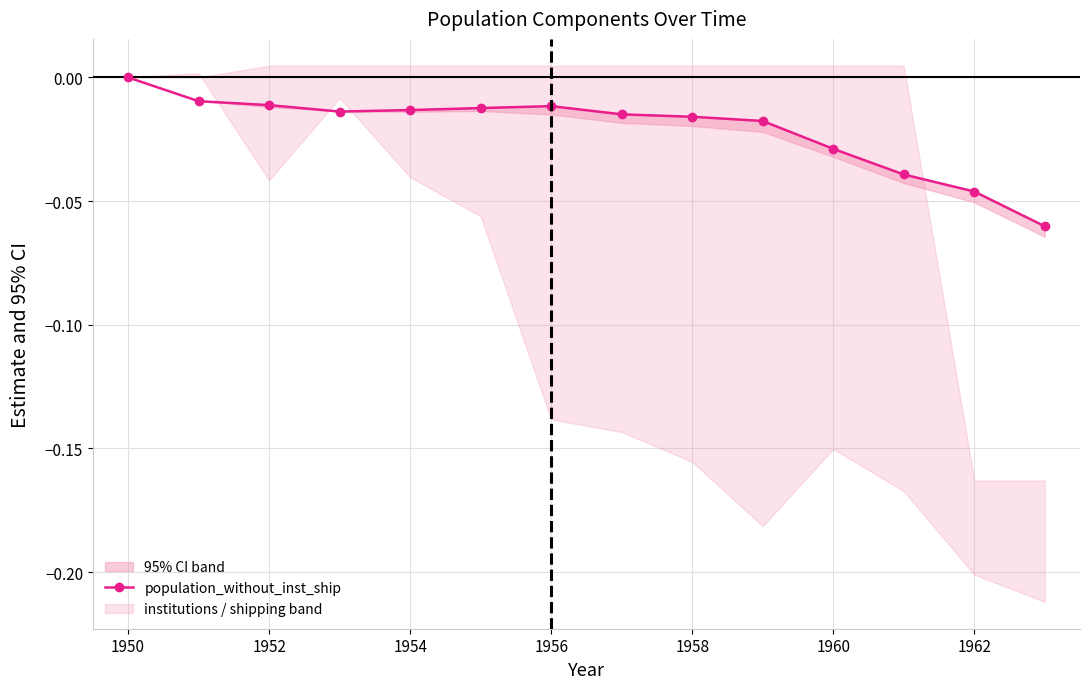

How many interior local valleys (lower than both neighbors) does the data have?

1